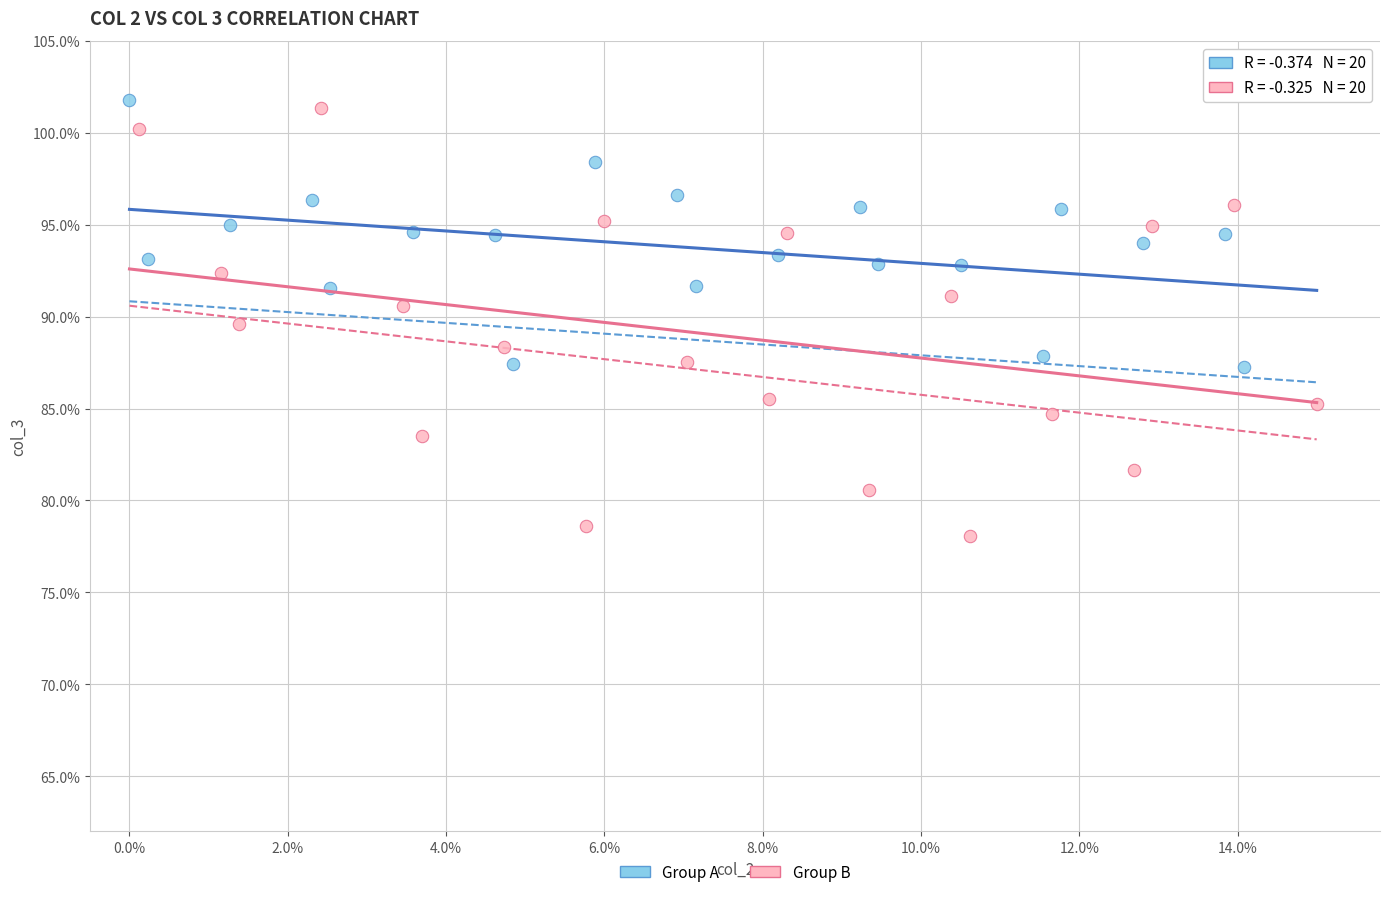

Which series has the widest spread of Y values?

Group B